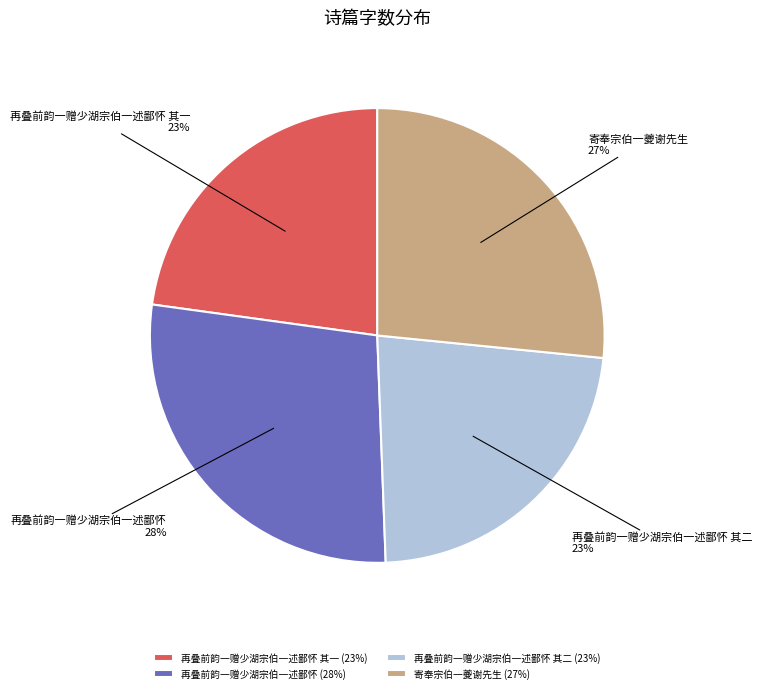

Is there a majority slice in this chart?

No